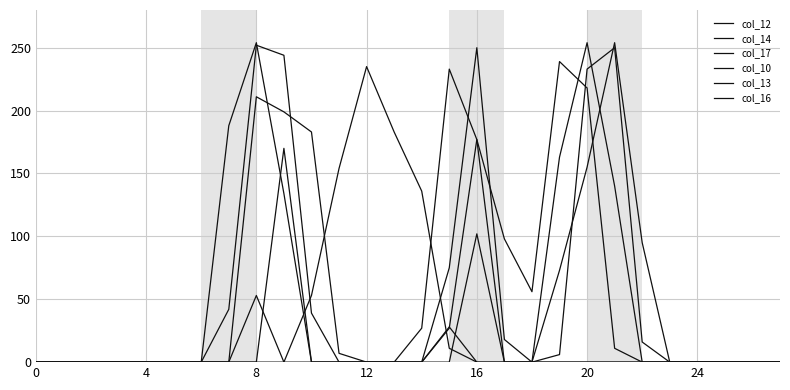

How many lines are shown in the chart?

6